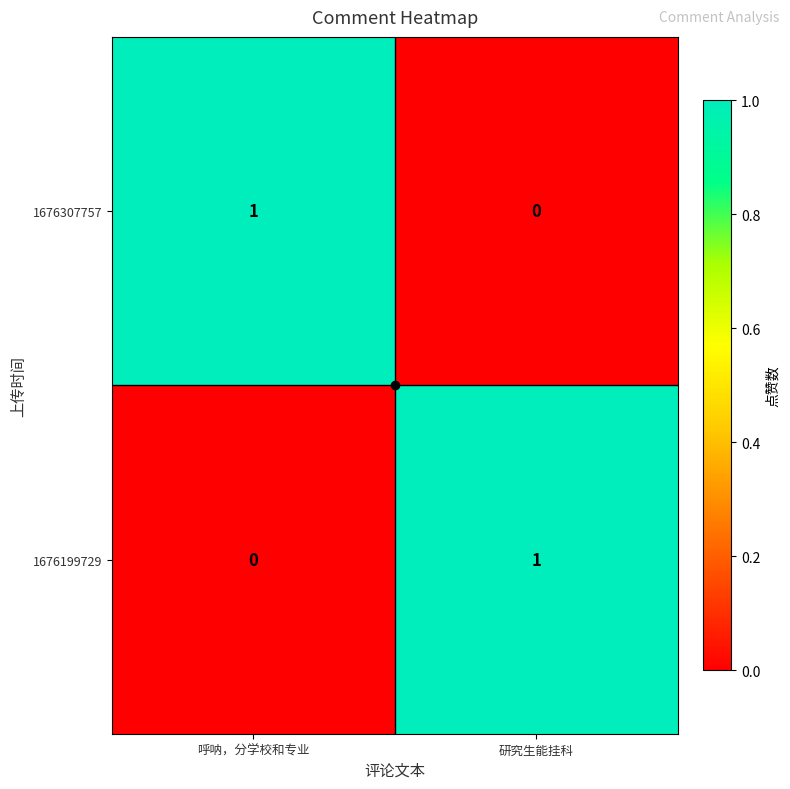

Rank the series at 研究生能挂科 from lowest to highest value.

1676307757, 1676199729